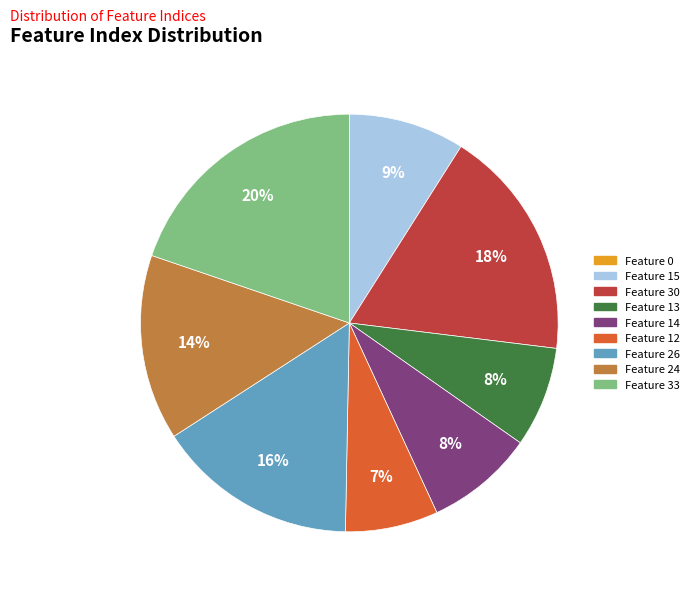

Does any single category account for the majority?

No